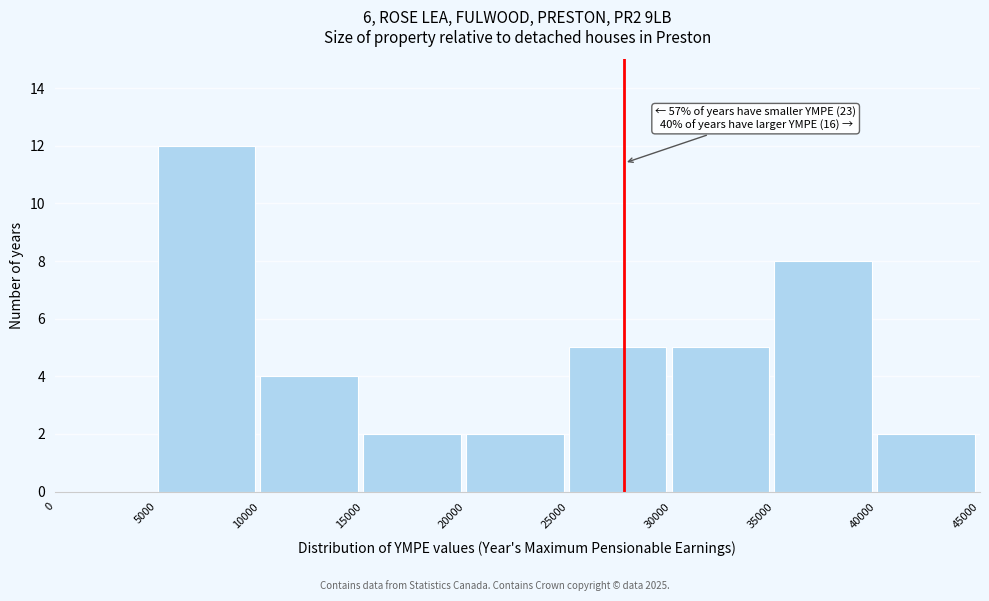

Which range on the x-axis has the tallest bar?

5000 to 10000